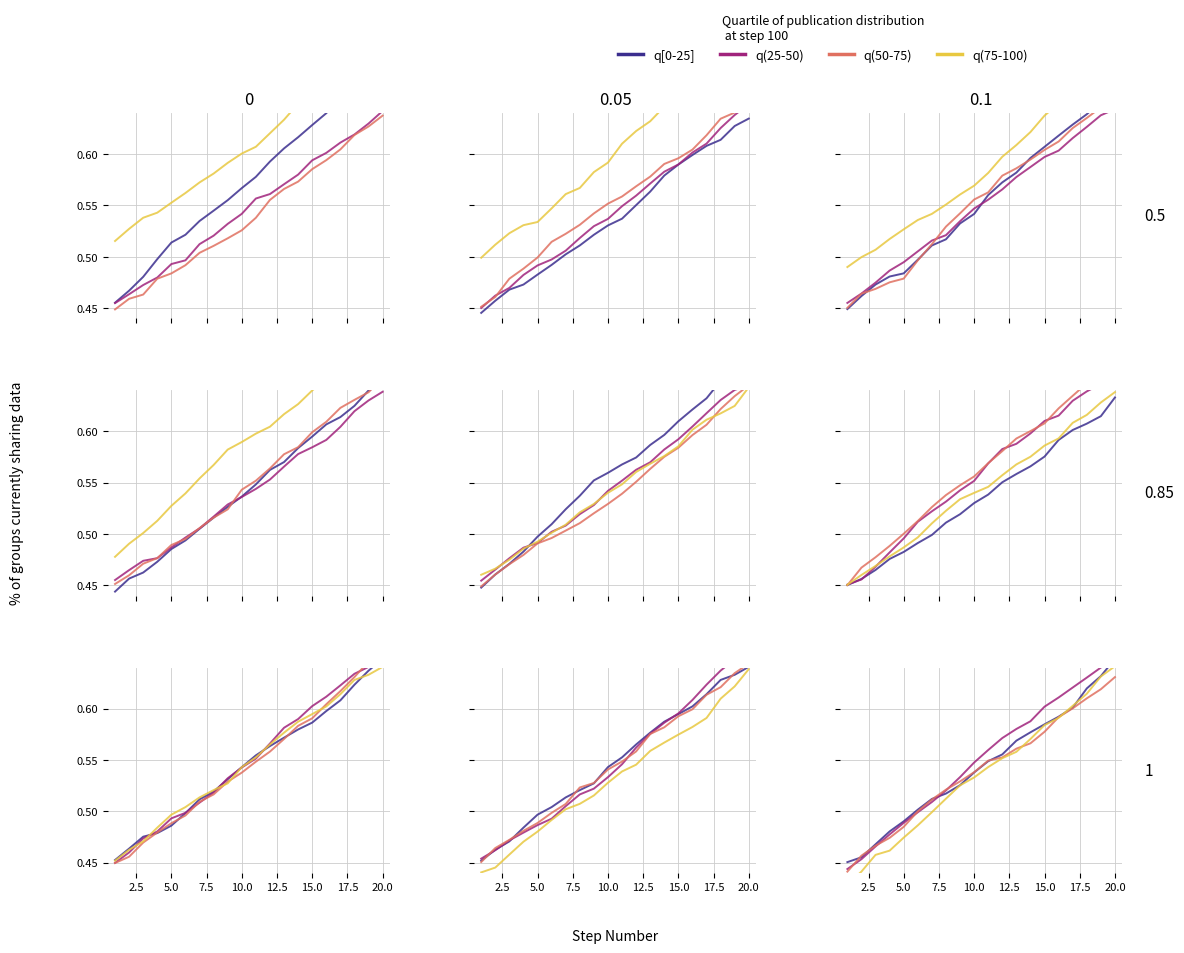

True or false: q[0-25] has more than 1 points higher than both neighbors.

False